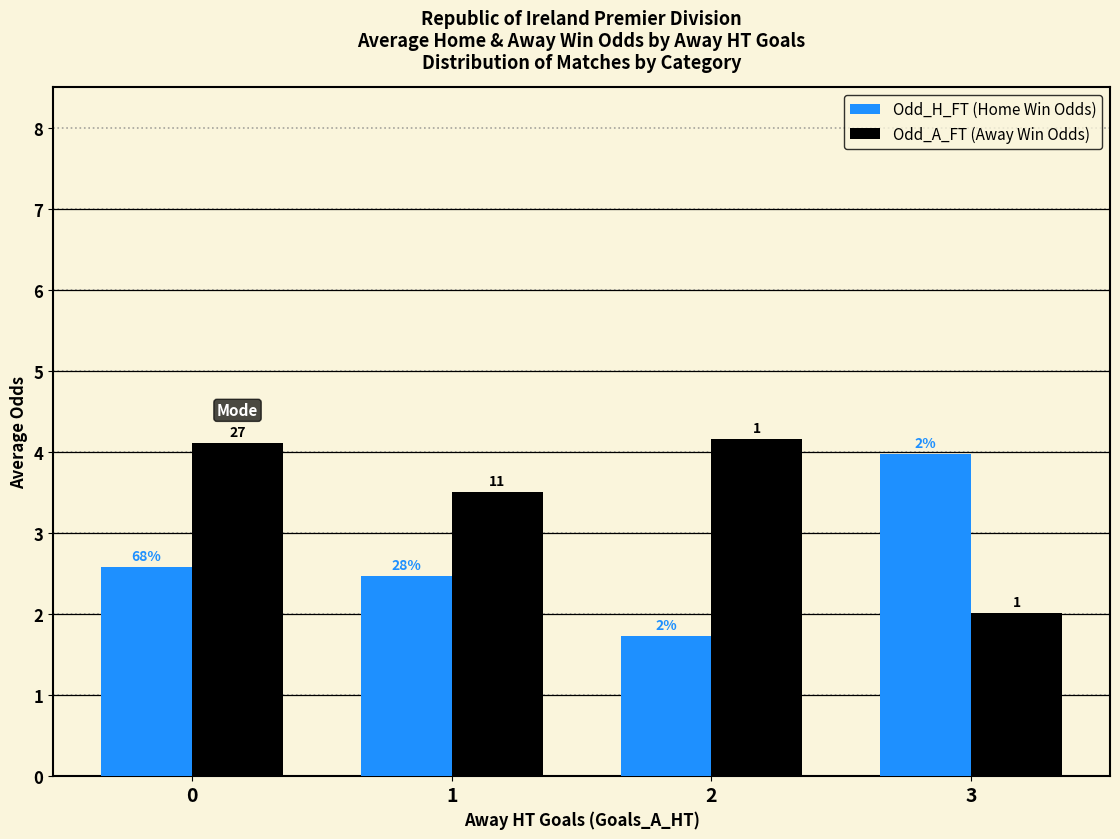

What are all the series names shown in the legend?

Odd_H_FT (Home Win Odds), Odd_A_FT (Away Win Odds)